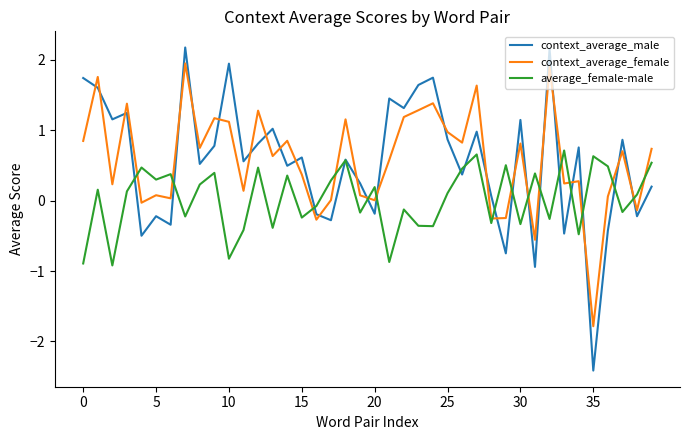

What is the difference between the second highest and minimum values in the context_average_female series?

3.7